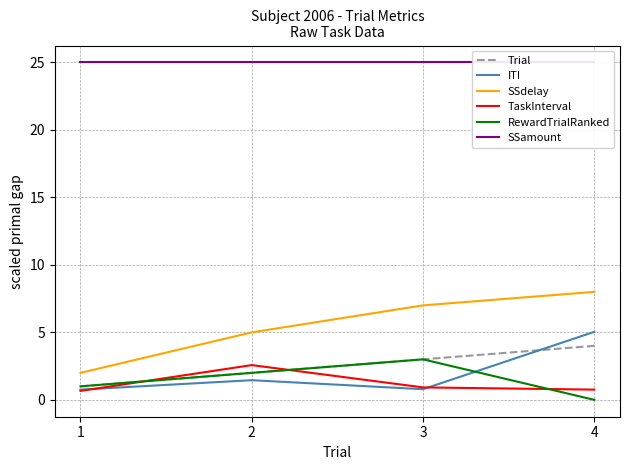

True or false: SSdelay and RewardTrialRanked cross at least once.

False